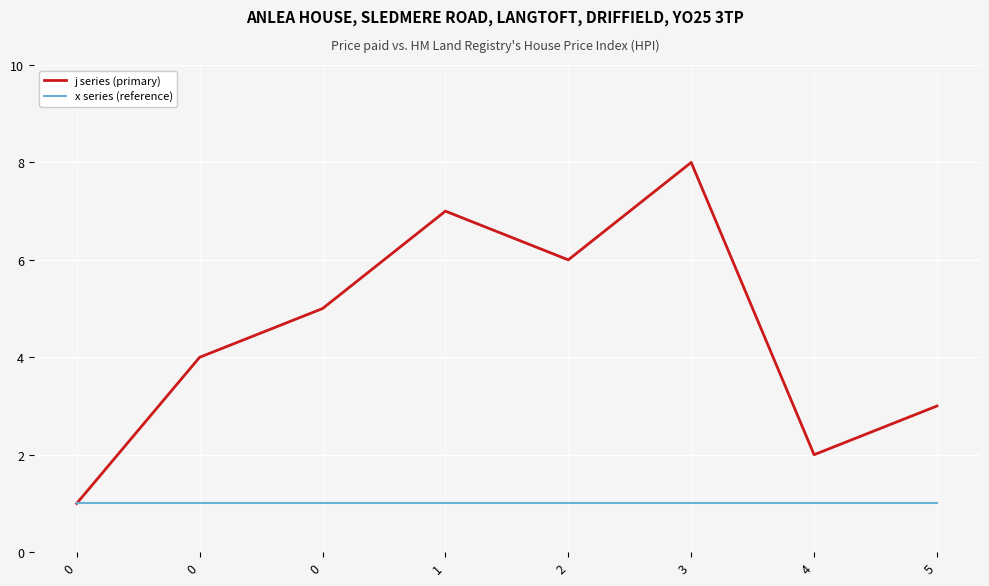

Which series has the widest spread of values?

j series (primary)